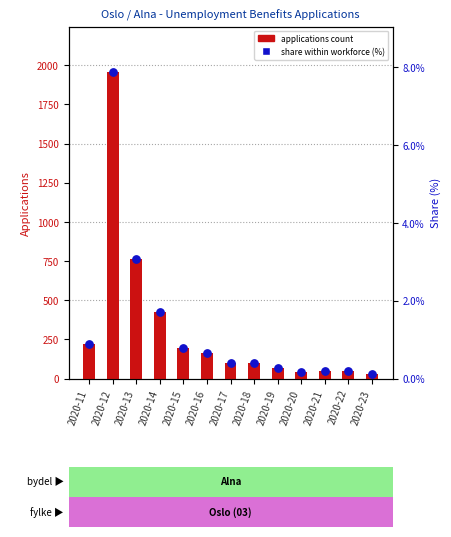

Which series contains the highest Y value?

applications count